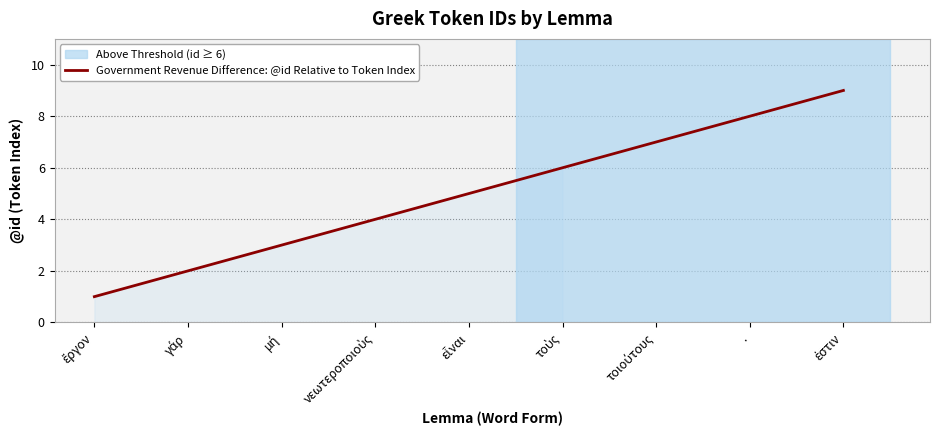

What is the difference between the maximum and minimum values?

8